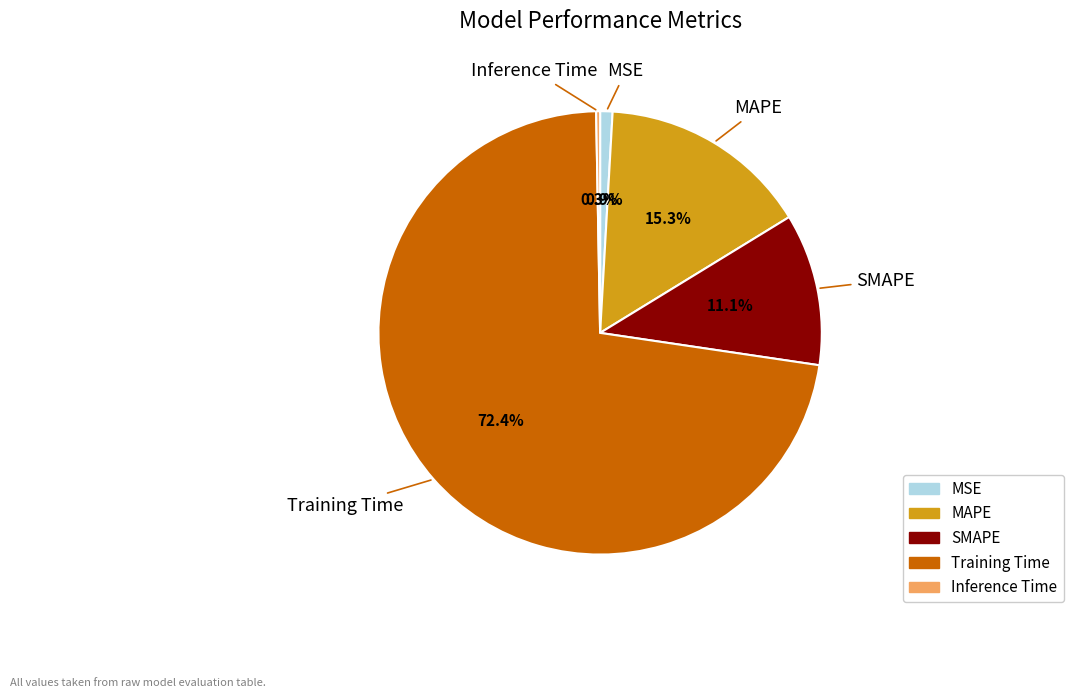

How much of the chart is everything except Inference Time?

99.7%